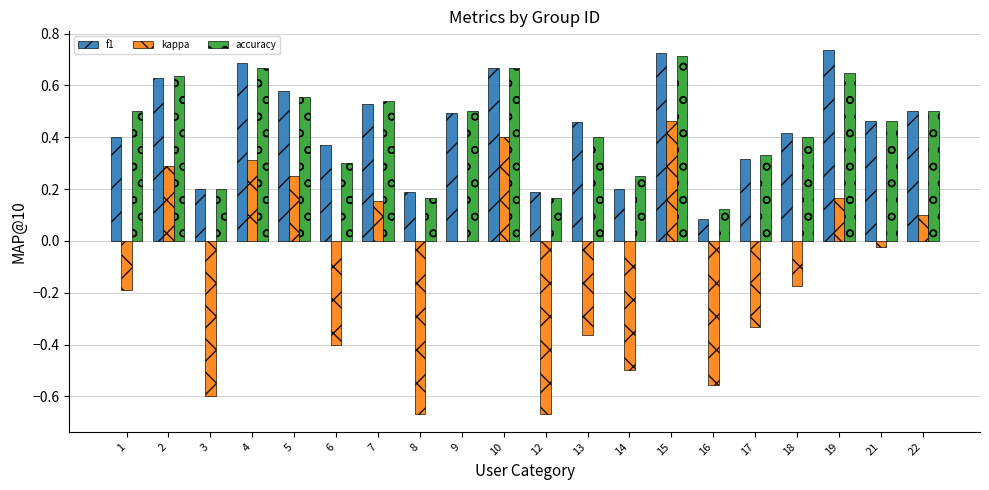

Is the value of kappa at 18 greater than the value of accuracy at 5?

No